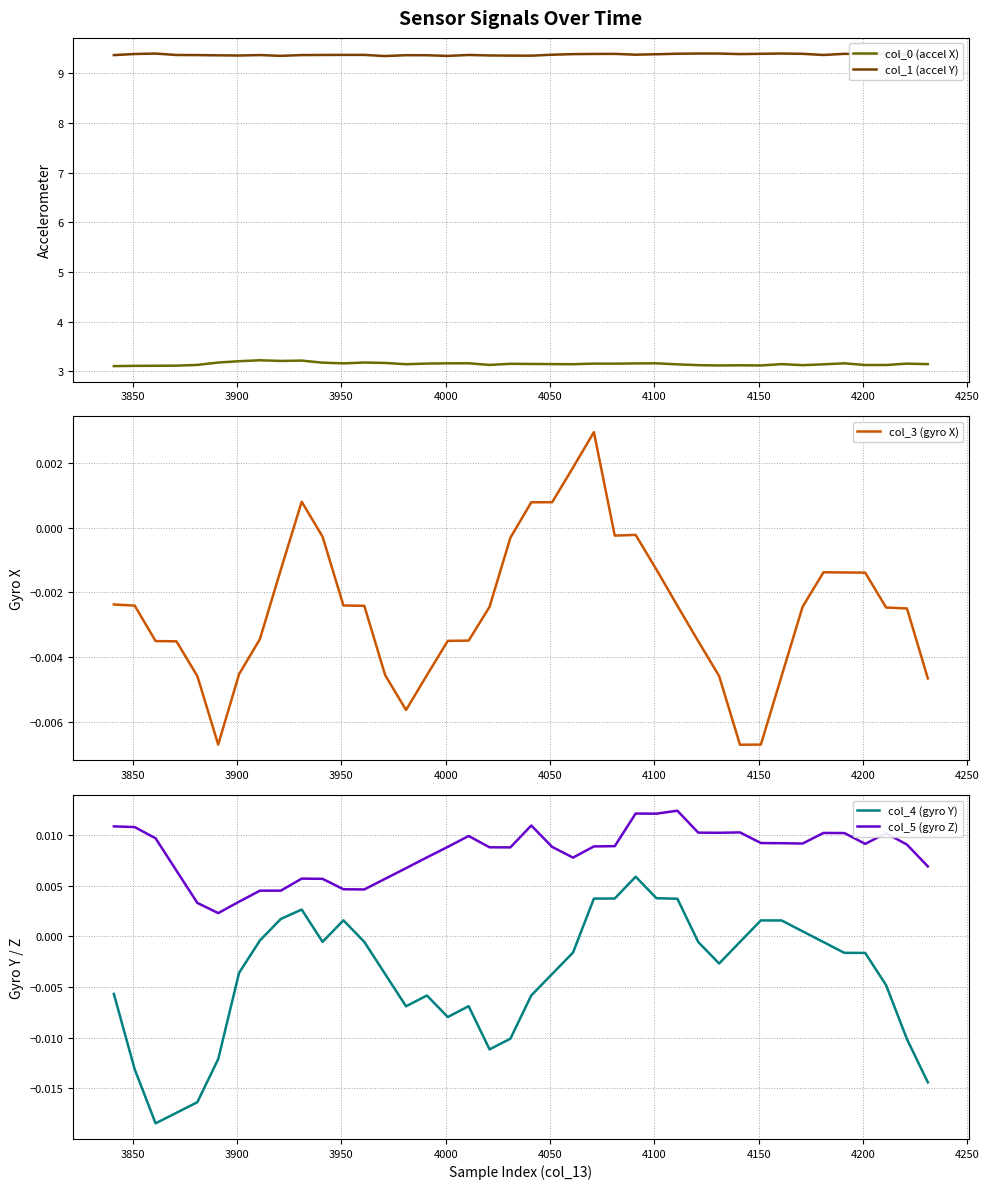

How many lines are shown in the chart?

5